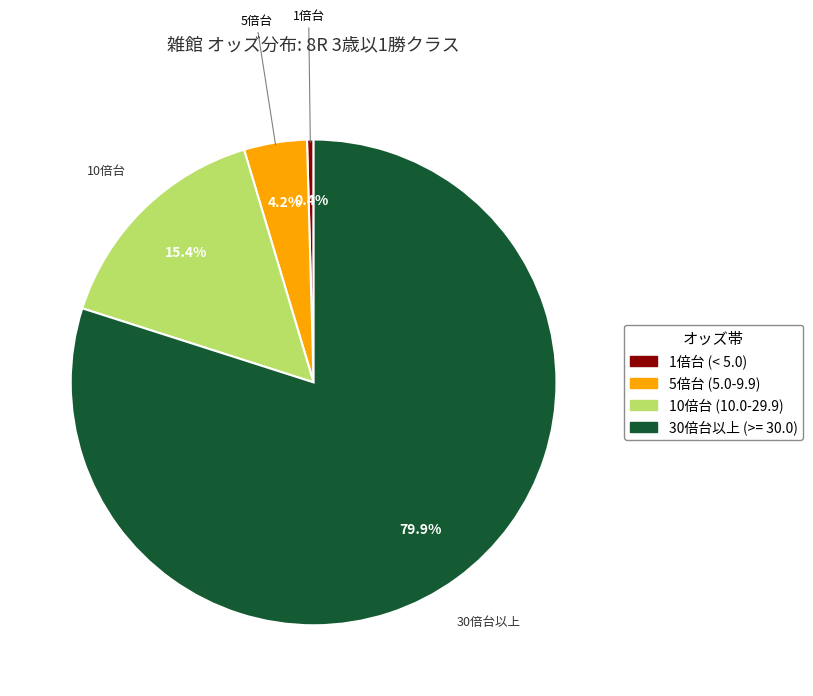

What is the total percentage of 5倍台 (5.0-9.9) and 10倍台 (10.0-29.9)?

19.6%